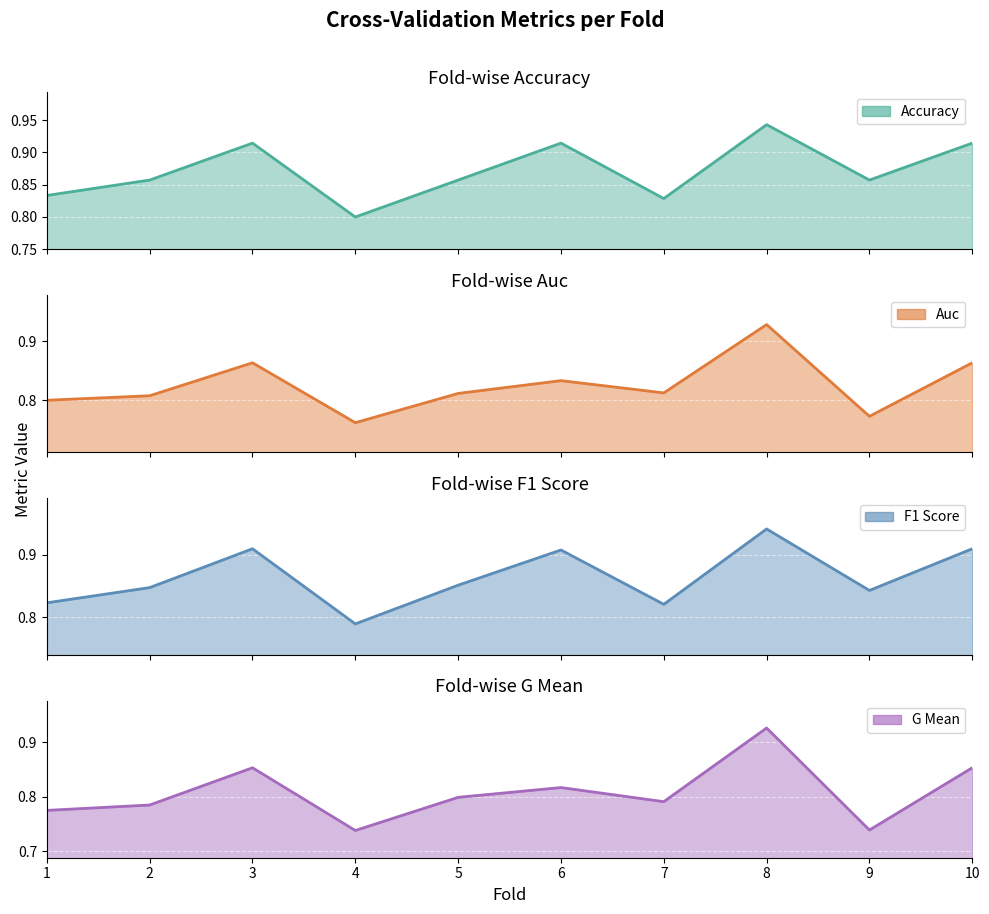

True or false: accuracy and g_mean intersect in this chart.

False